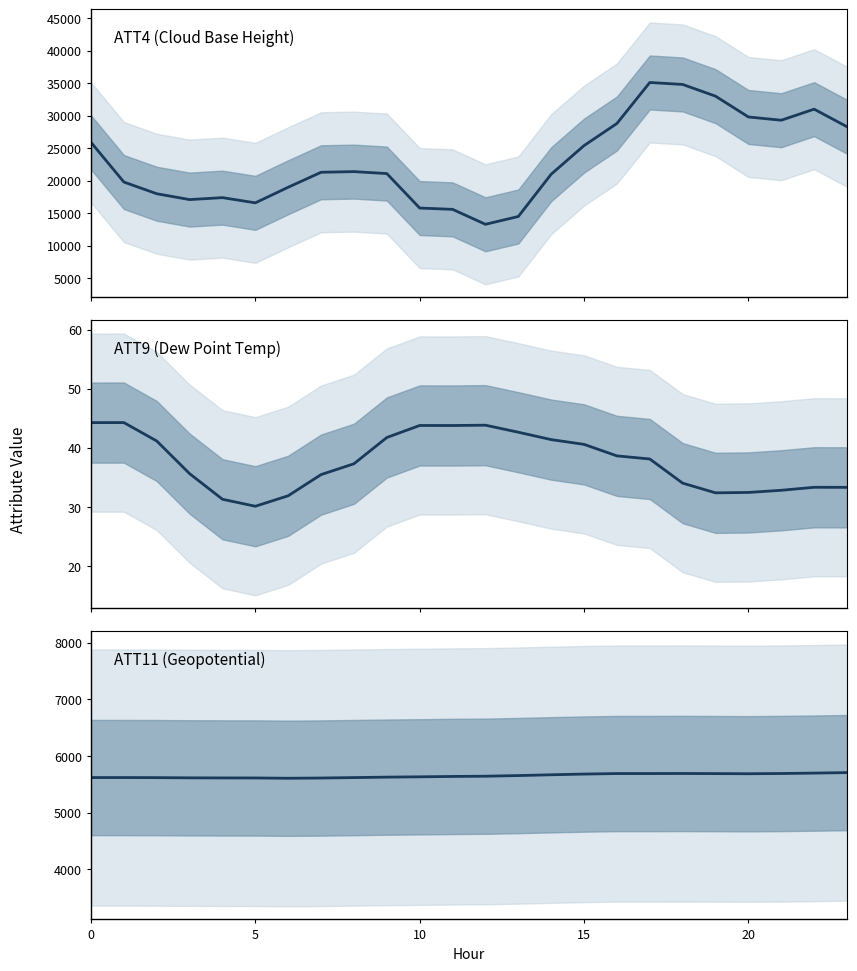

What are all the series names shown in the legend?

ATT4 (Cloud Base Height), ATT9 (Dew Point Temp), ATT11 (Geopotential)